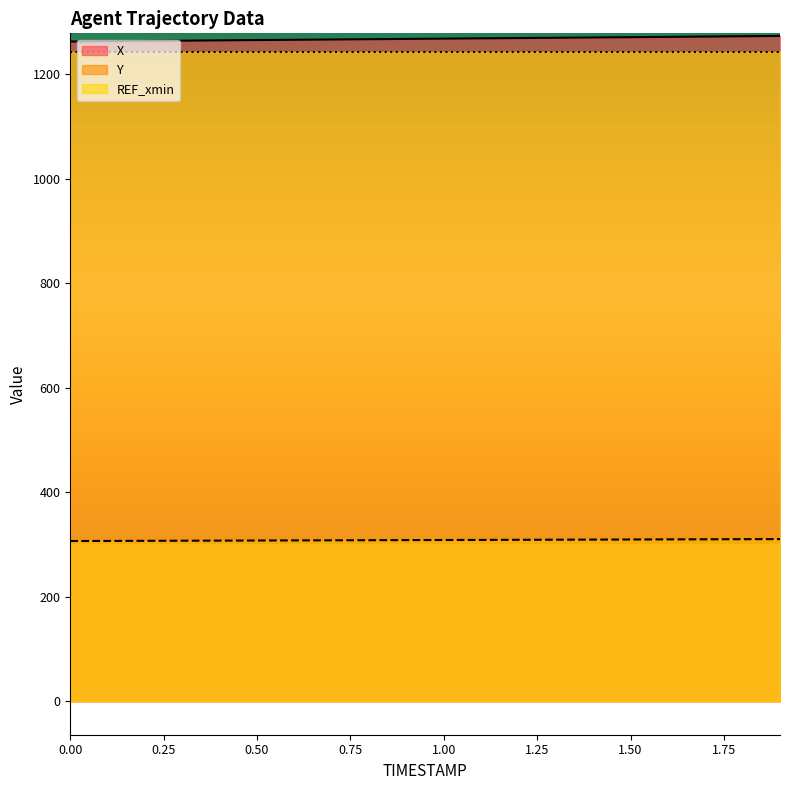

Reading right to left, extract all data points from this chart.

X: 1.9=1272.7	1.8=1272.2	1.7=1271.6	1.6=1271.0	1.5=1270.4	1.4=1269.8	1.3=1269.3	1.2=1268.7	1.1=1268.2	1.0=1267.6	0.9=1267.1	0.8=1266.5	0.7=1266.0	0.6=1265.4	0.5=1264.9	0.4=1264.3	0.3=1263.7	0.2=1263.2	0.1=1262.6	0.0=1262.0
Y: 1.9=310.3	1.8=310.1	1.7=309.9	1.6=309.7	1.5=309.5	1.4=309.3	1.3=309.1	1.2=309.0	1.1=308.8	1.0=308.6	0.9=308.4	0.8=308.2	0.7=308.0	0.6=307.8	0.5=307.6	0.4=307.4	0.3=307.2	0.2=307.0	0.1=306.8	0.0=306.6